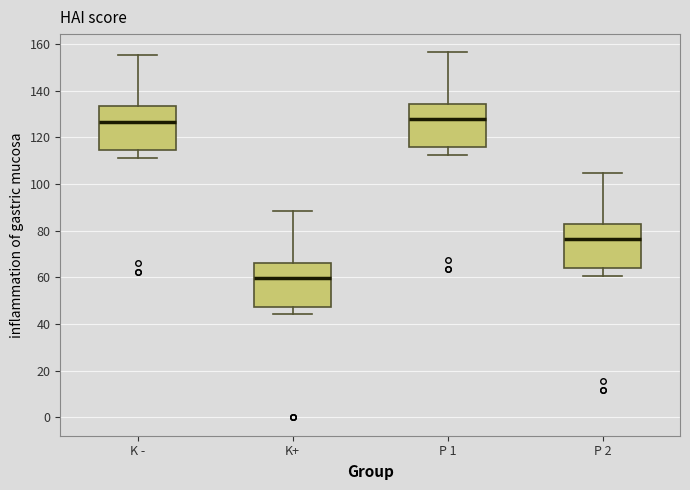

Reading left to right, transcribe this box plot: for each box, give where its median line is, the range the box spans, and where its two whiskers end, as read against the y-axis. The values are not printed on the chart, so give them approximately, as read against the axis.

K -: median 126, box 114 to 134, whiskers 112 to 156
K+: median 60, box 48 to 66, whiskers 44 to 88
P 1: median 128, box 116 to 134, whiskers 112 to 156
P 2: median 76, box 64 to 82, whiskers 60 to 104